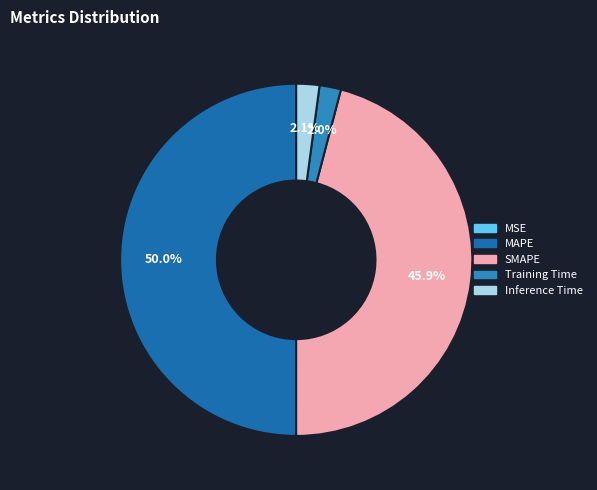

To the nearest percent, what portion does Inference Time represent?

2%